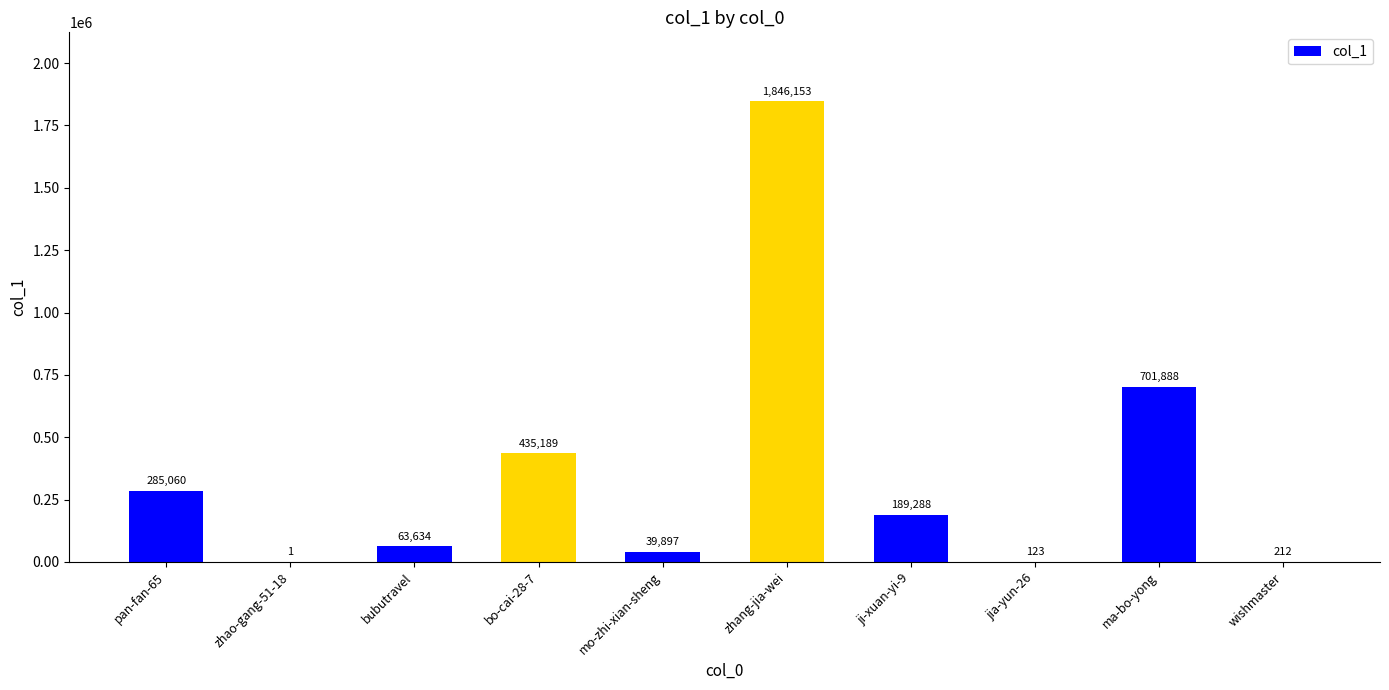

The chart shows a value of 63634 at bubutravel. True or false?

True